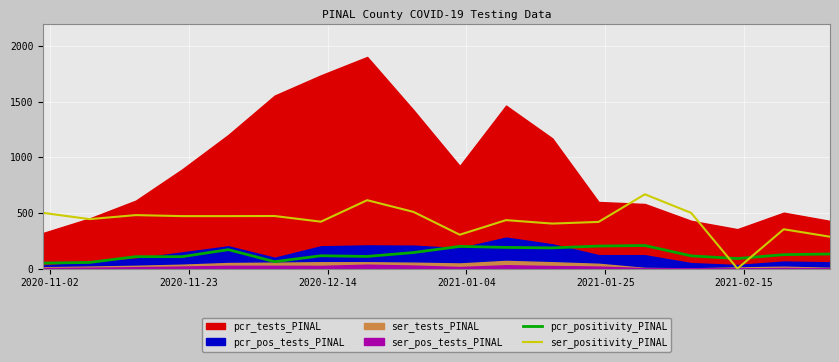

What is the maximum value for ser_positivity_PINAL?

667